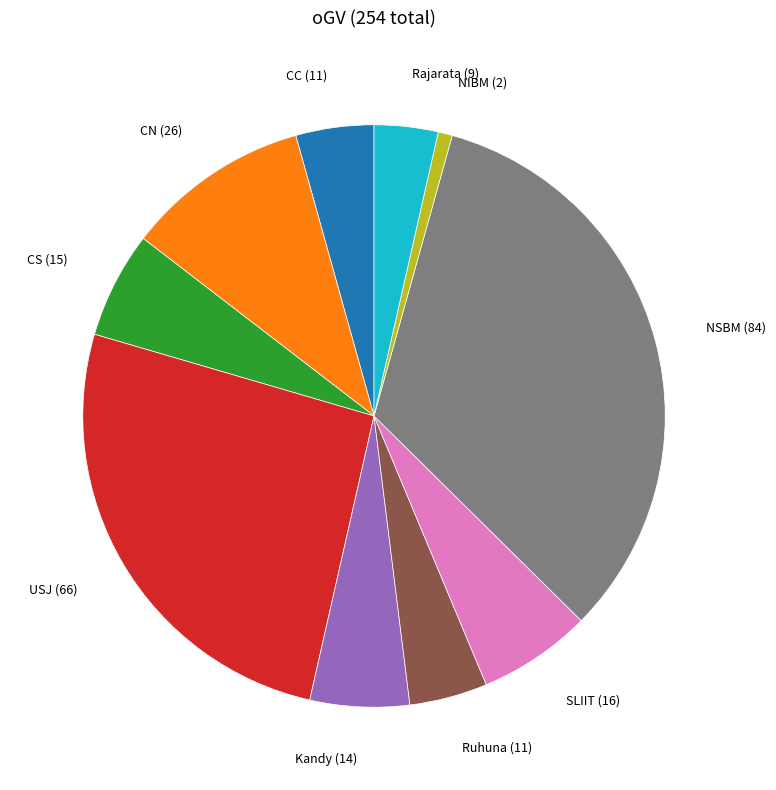

Does any single category account for the majority?

No